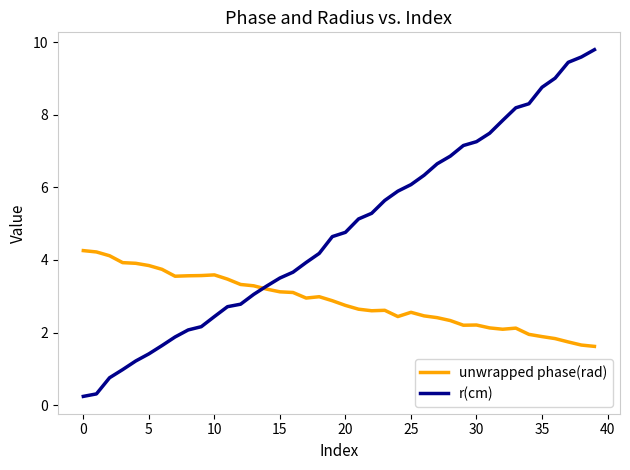

Which series has the largest range (max minus min)?

r(cm)